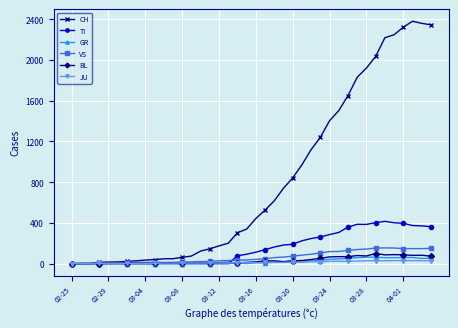

Which series has the largest total across all categories?

CH